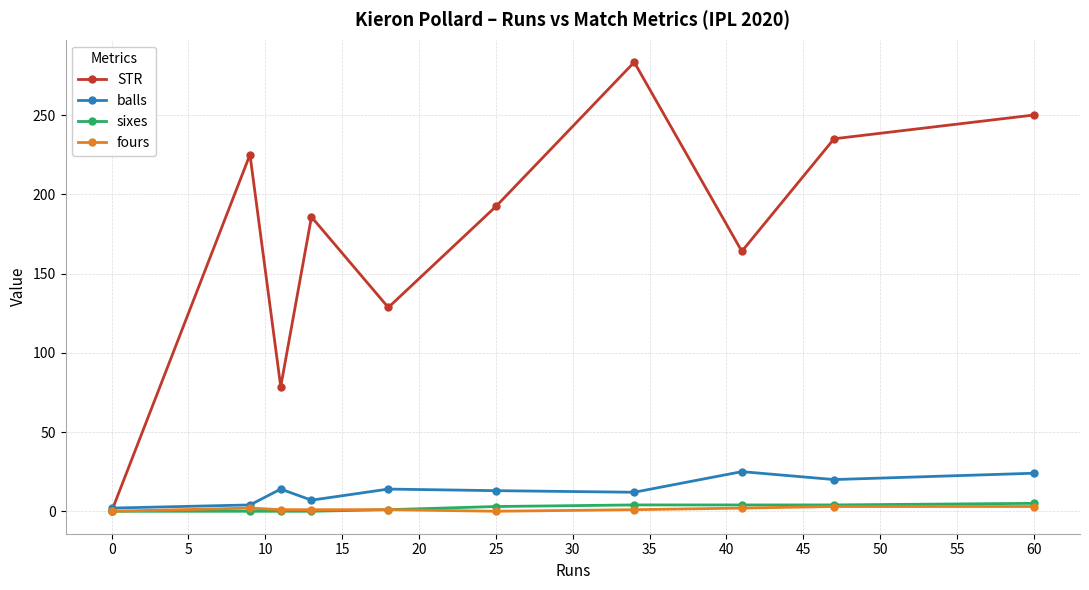

What is the average value of the fours series?

1.4